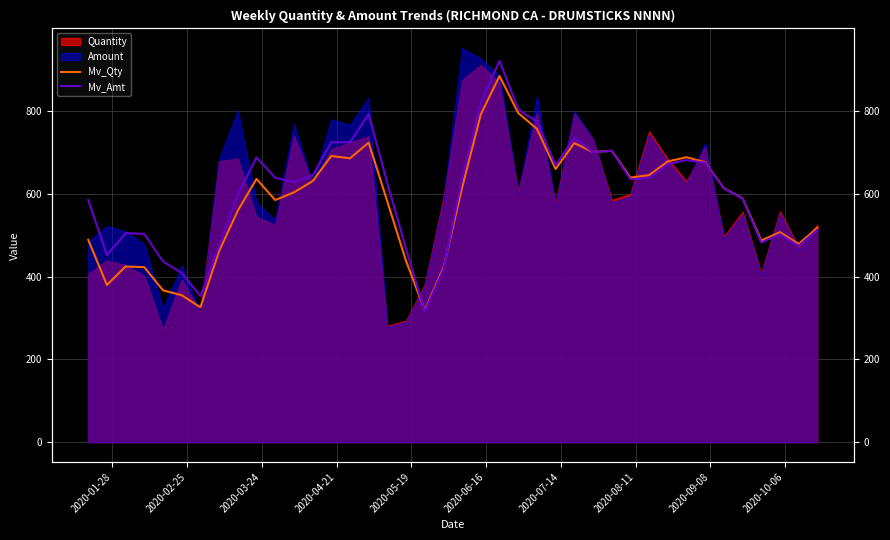

How many times do Mv_Amt and Mv_Qty cross each other?

3